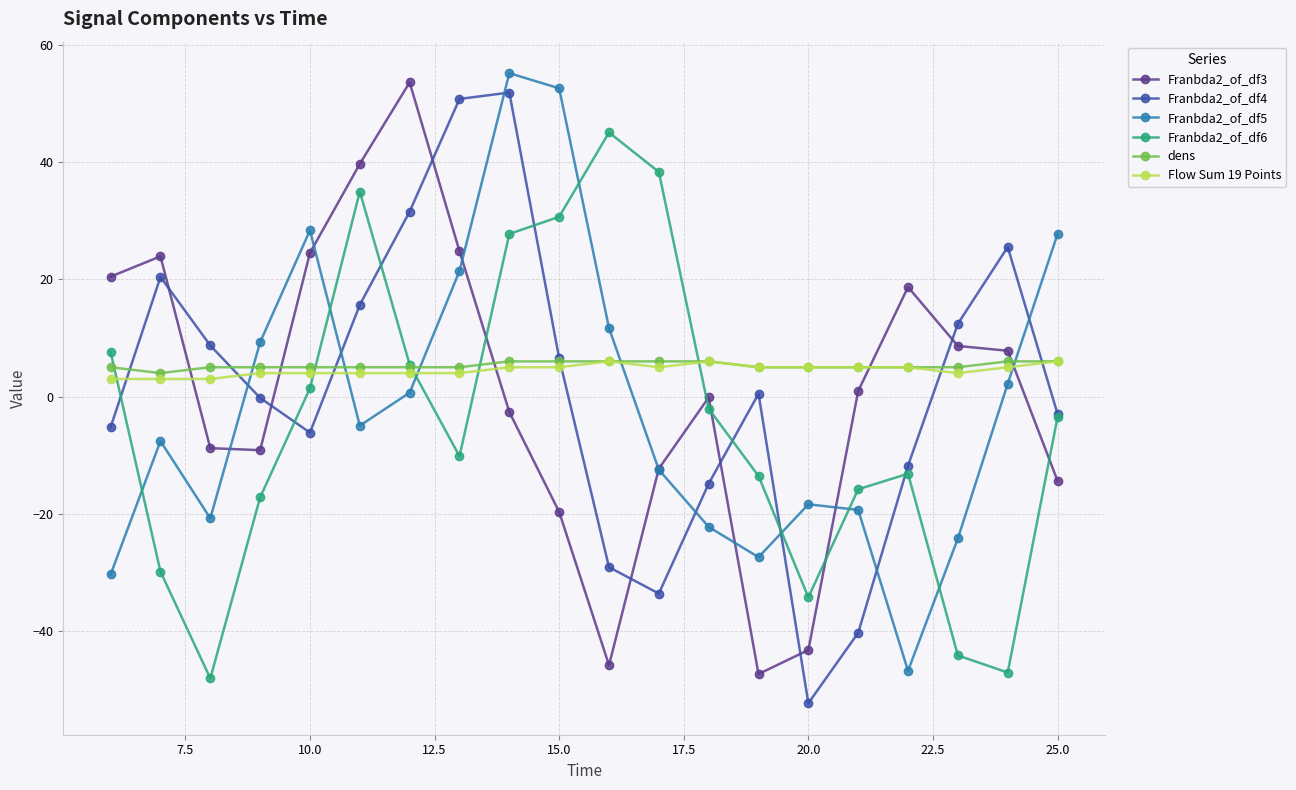

True or false: Flow Sum 19 Points and Franbda2_of_df5 cross at least once.

True